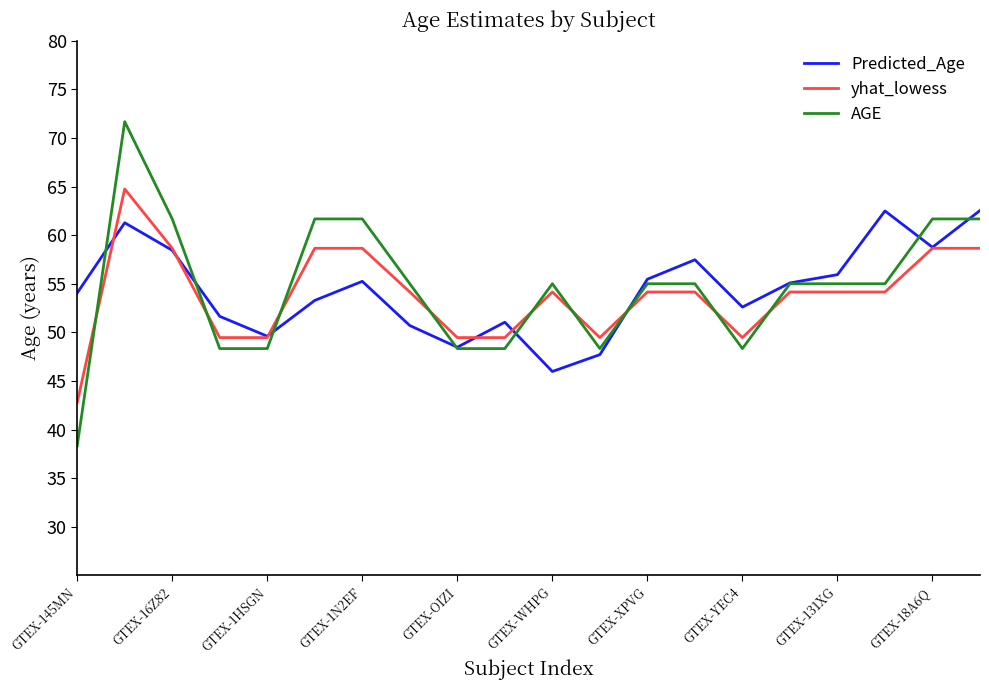

List the series in order of their peak value, highest first.

AGE, yhat_lowess, Predicted_Age